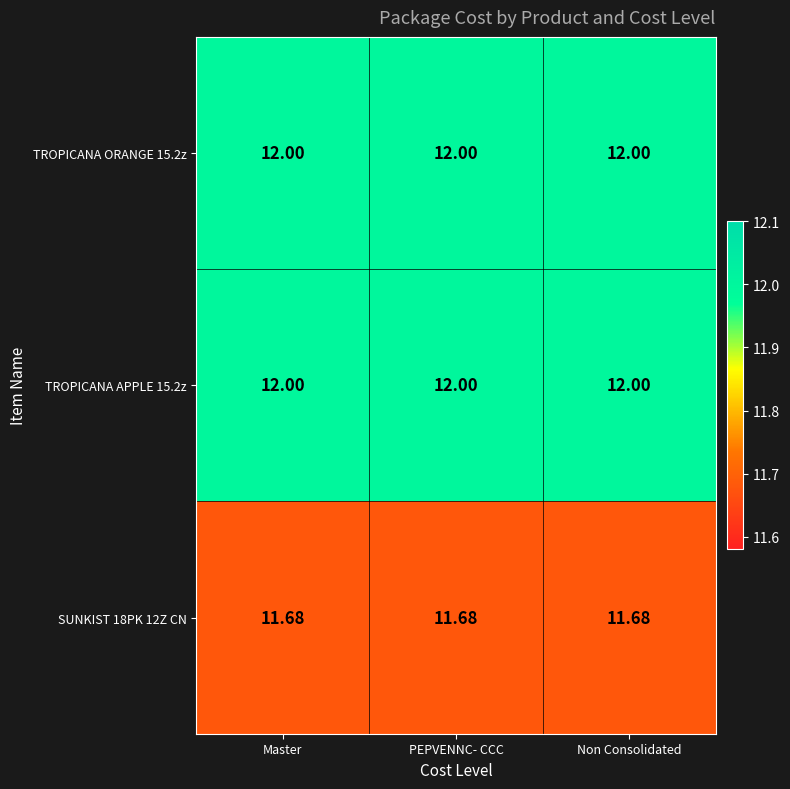

Count the number of data series in this chart.

3